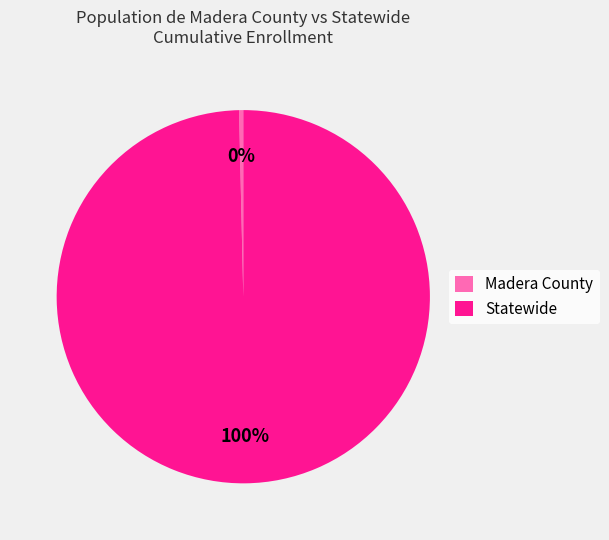

To the nearest percent, what is the combined percentage of Statewide and Madera County?

100%